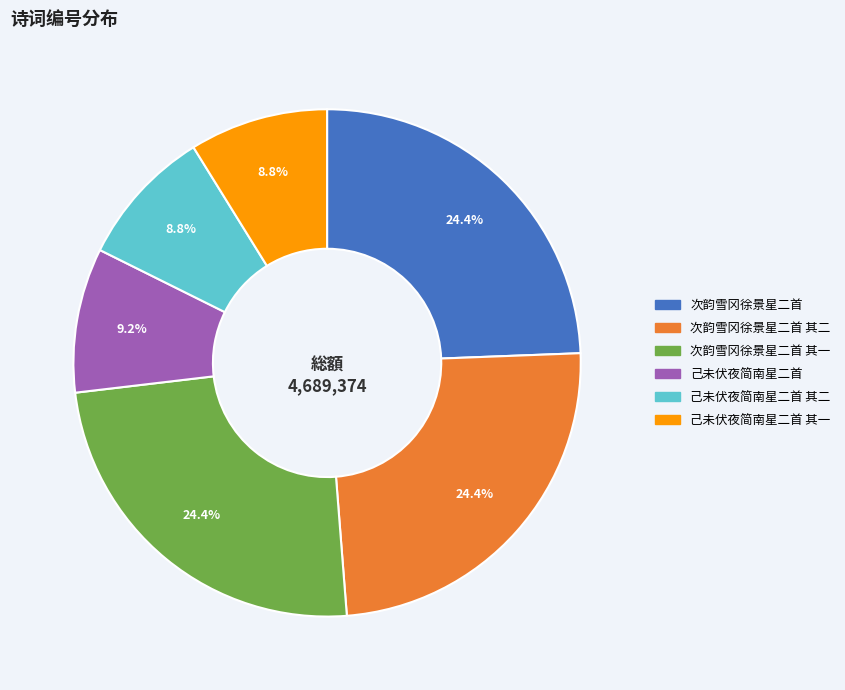

Is there a majority slice in this chart?

No